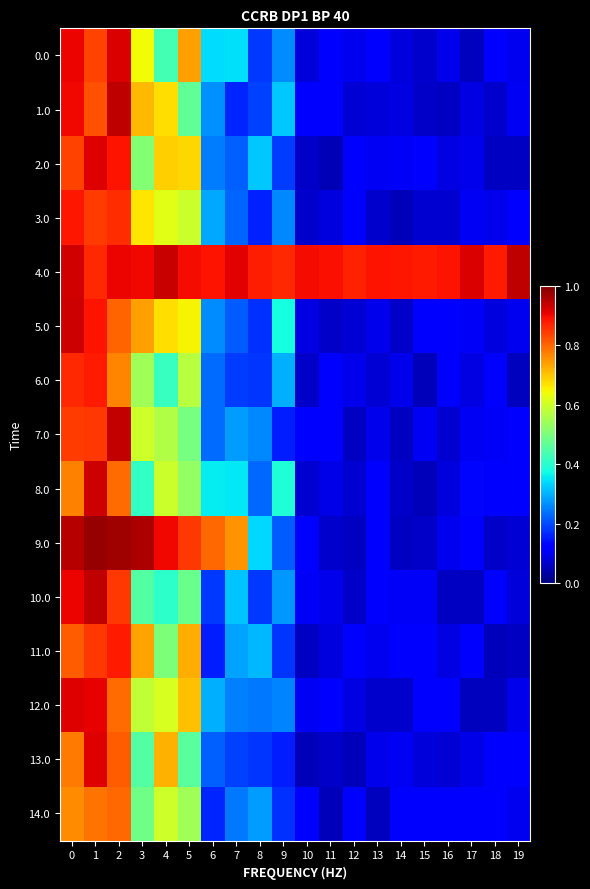

What is the difference between the highest and lowest values at 7?

0.8